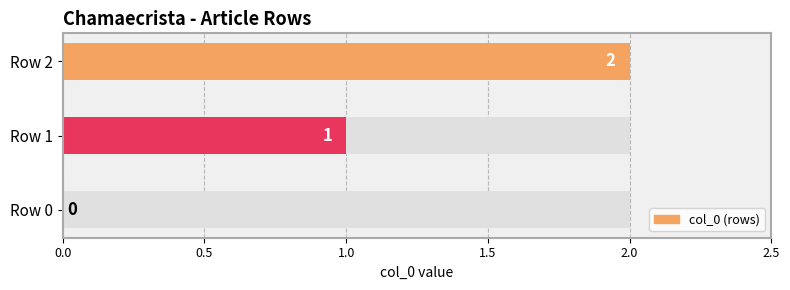

Reading right to left, list all the values displayed in this chart.

2	1	0